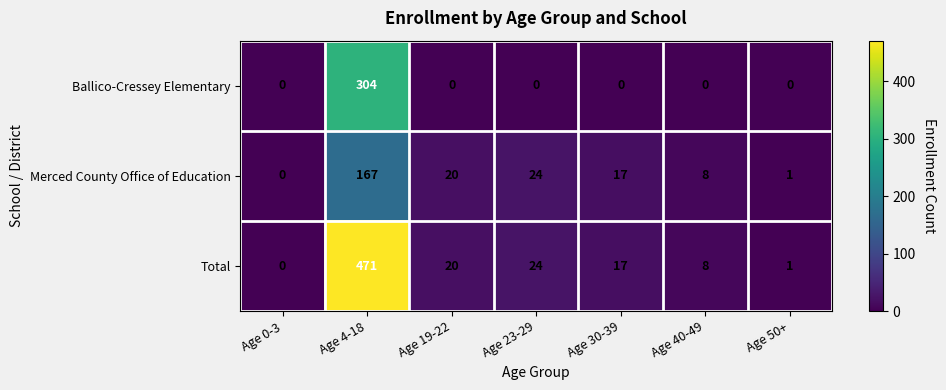

Which series has the largest range (max minus min)?

Total